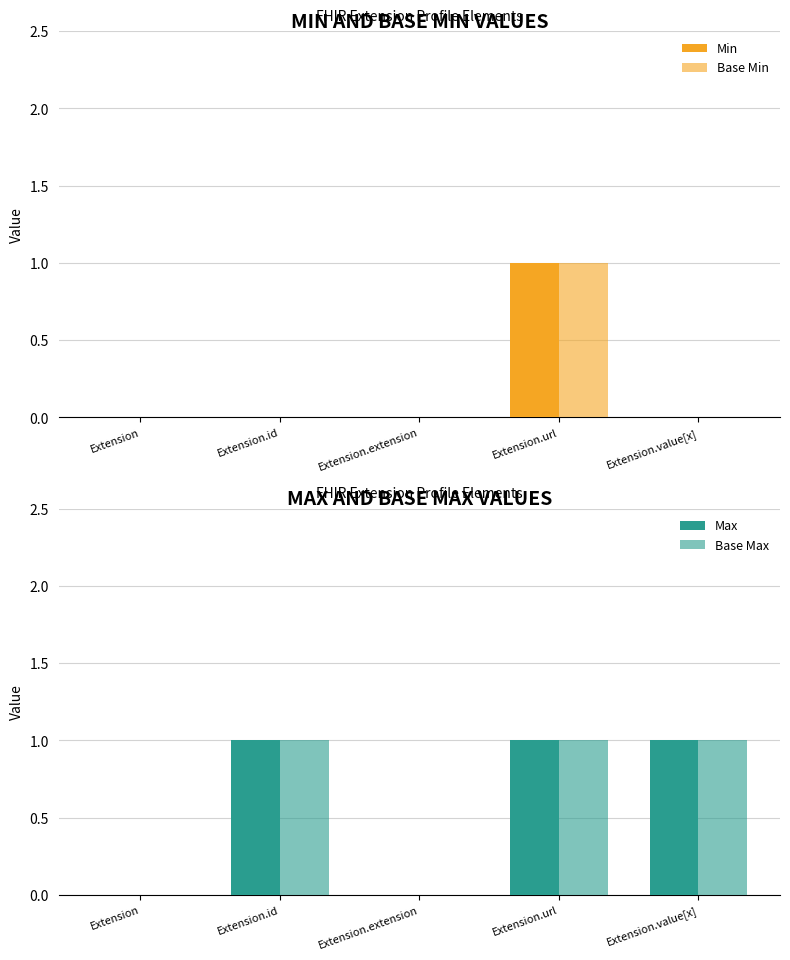

What is the label of the 1st bar from the left?

Extension